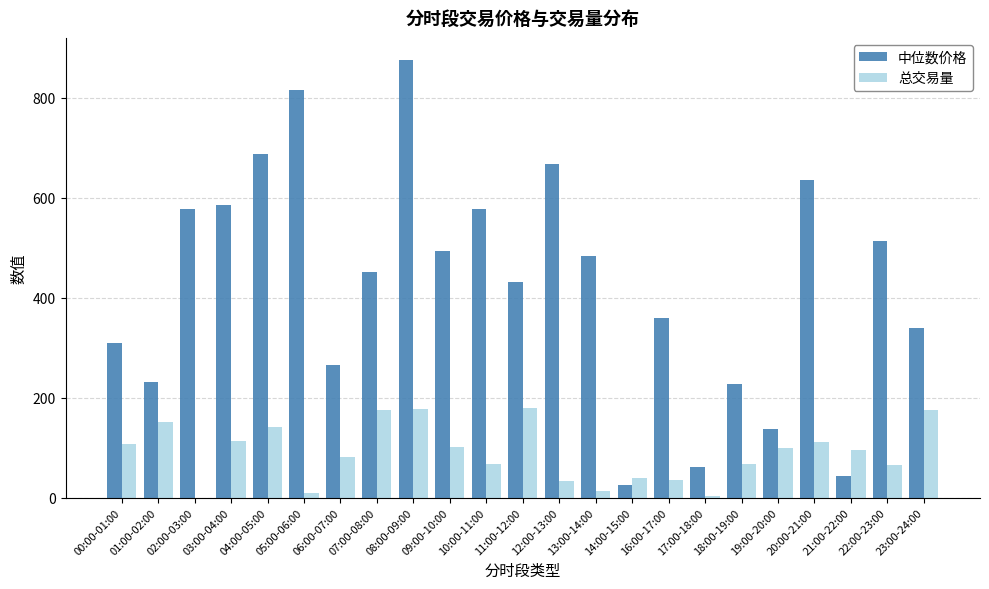

Is it true that 总交易量 equals 142.0 at 04:00-05:00?

True